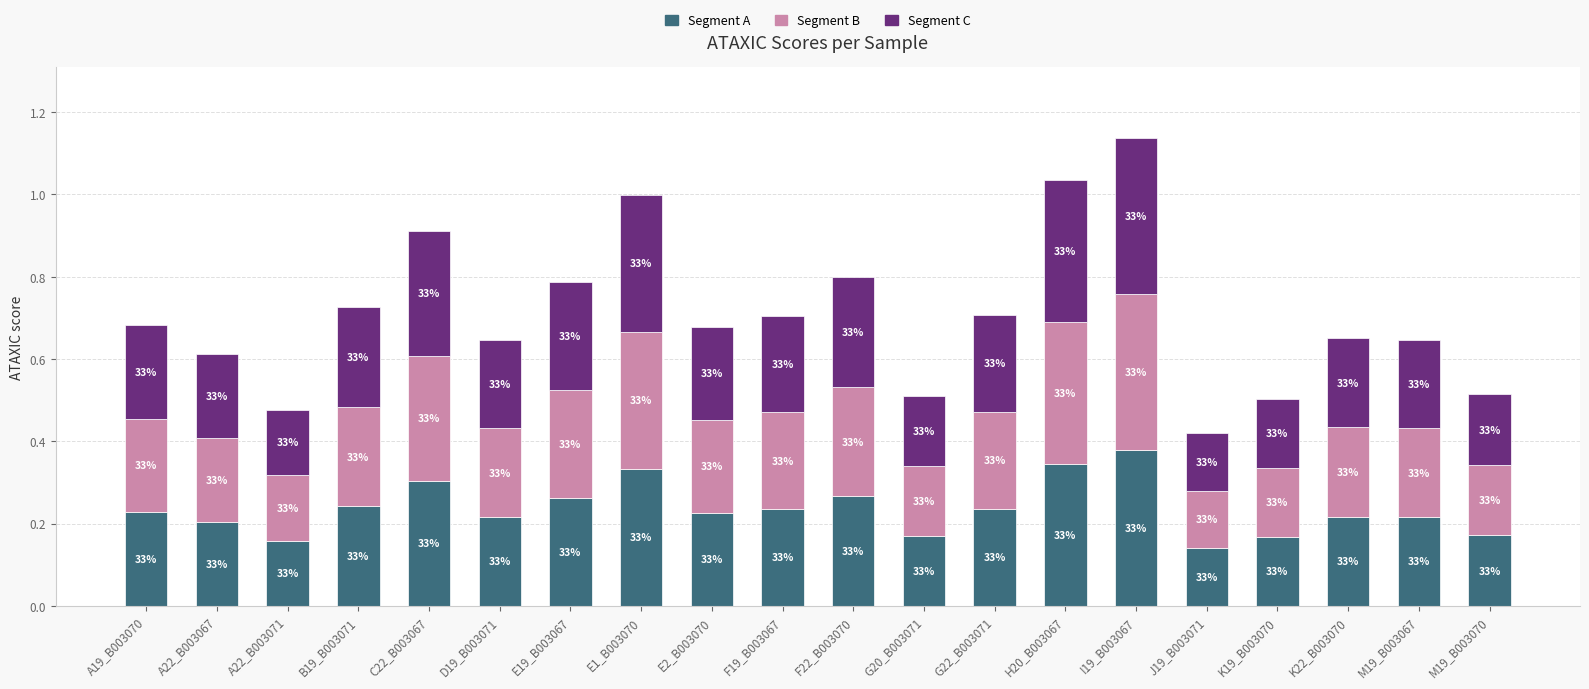

Does the chart contain any negative values?

No